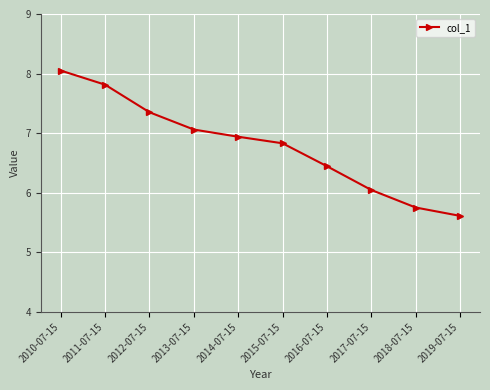

Does the chart display data point markers on the line(s)?

Yes